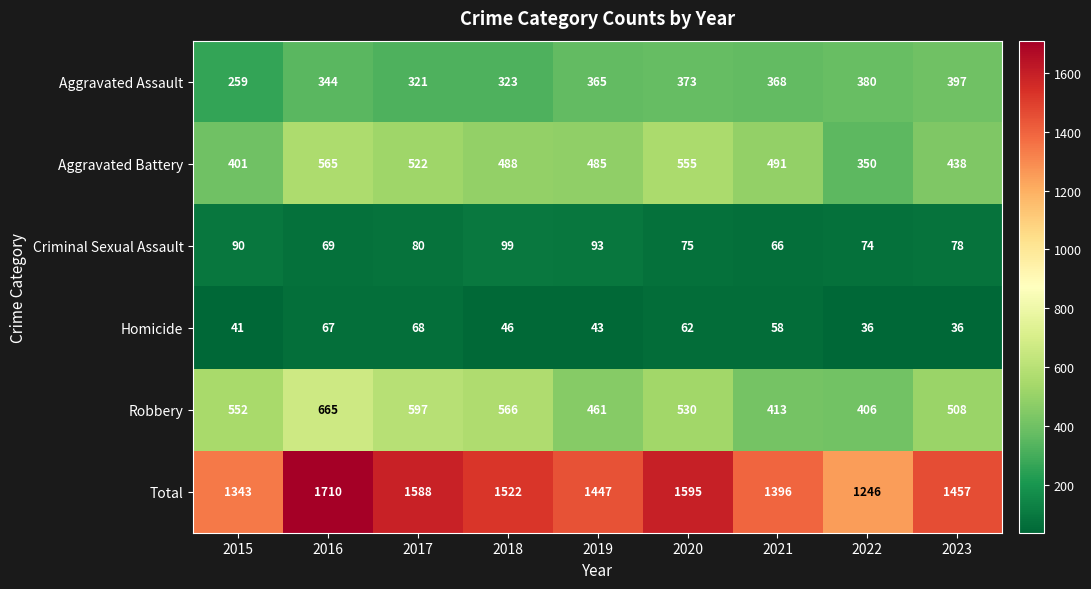

What is the greatest value displayed?

1710